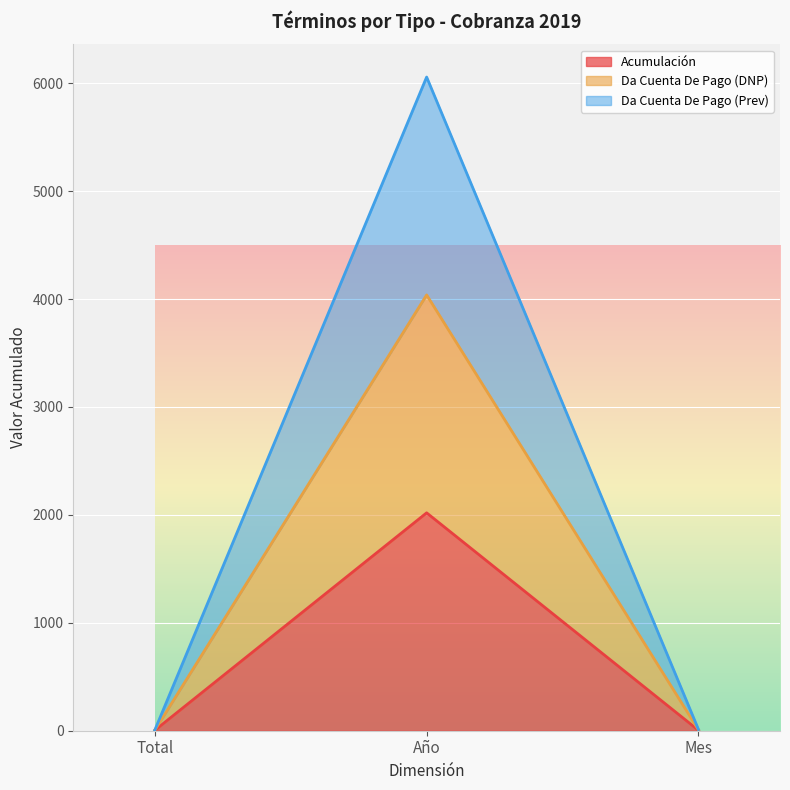

What is the label of the 1st point from the right?

Mes